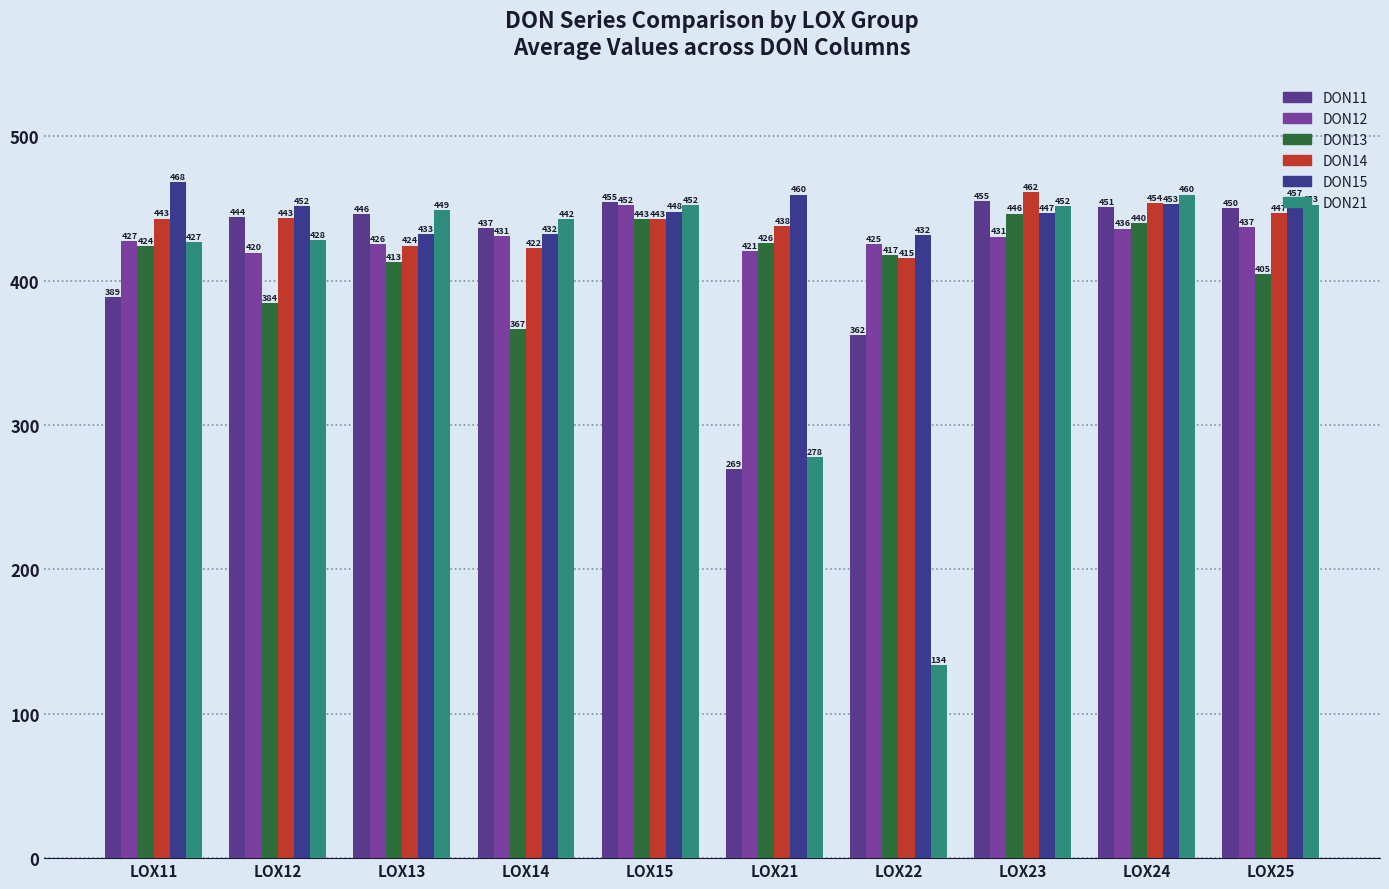

What is the sum of the DON21 values at LOX23 and LOX14?

894.3